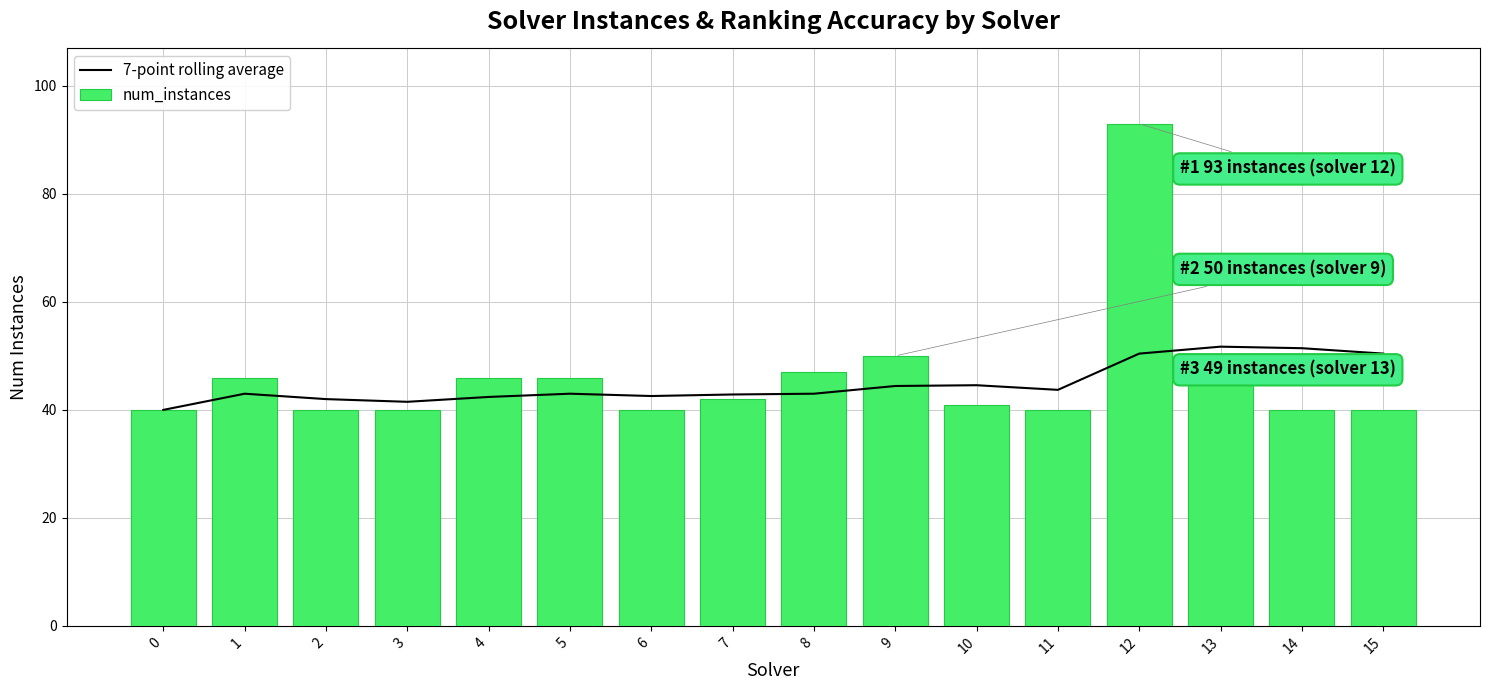

List the series in order of their overall mean, lowest first.

7-point rolling average, num_instances